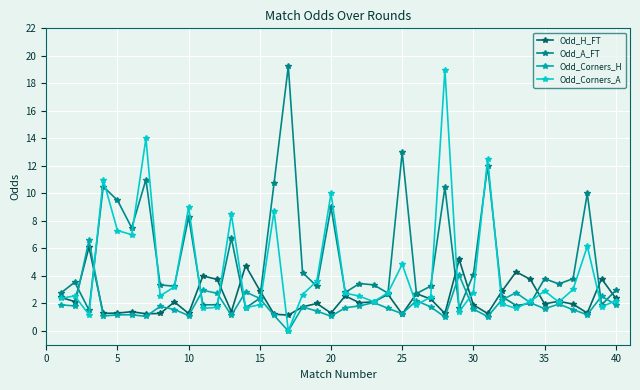

True or false: Odd_Corners_A has more than 0 points higher than both neighbors.

True